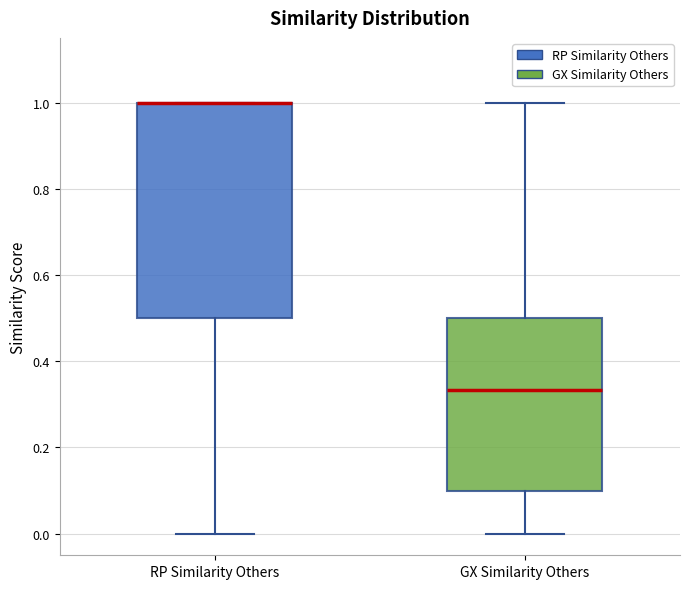

Where does the lower whisker of the box for RP Similarity Others end on the y-axis? The values are not printed on the chart, so give them approximately, as read against the axis.

0.00